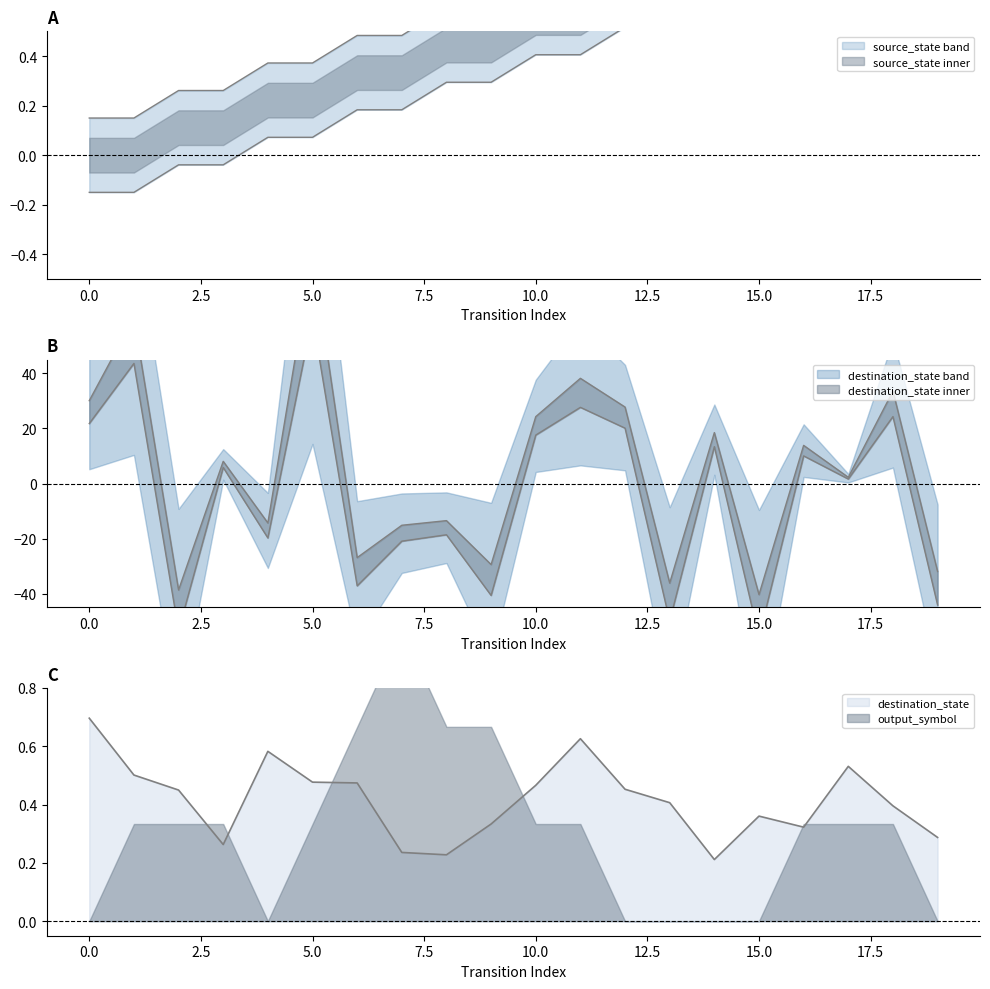

How many lines are shown in the chart?

2